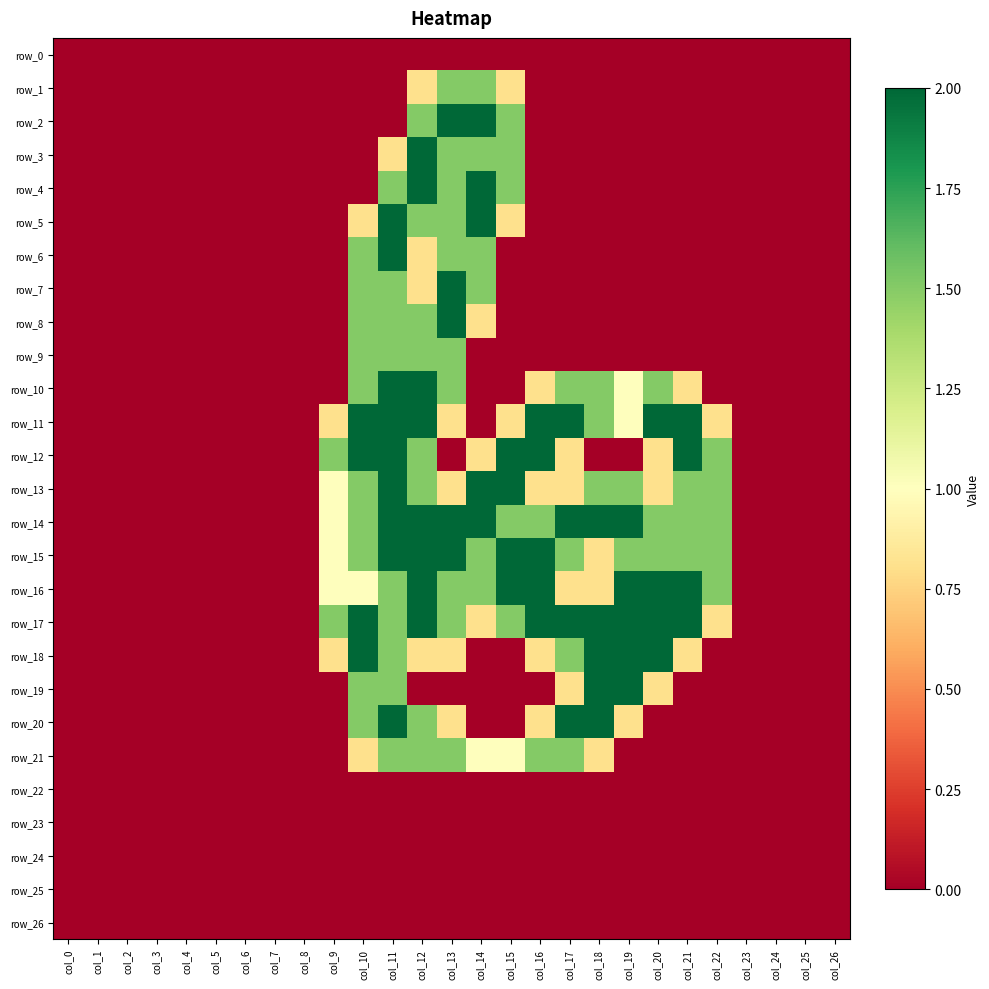

Which has a higher value, col_19 or col_3?

col_19